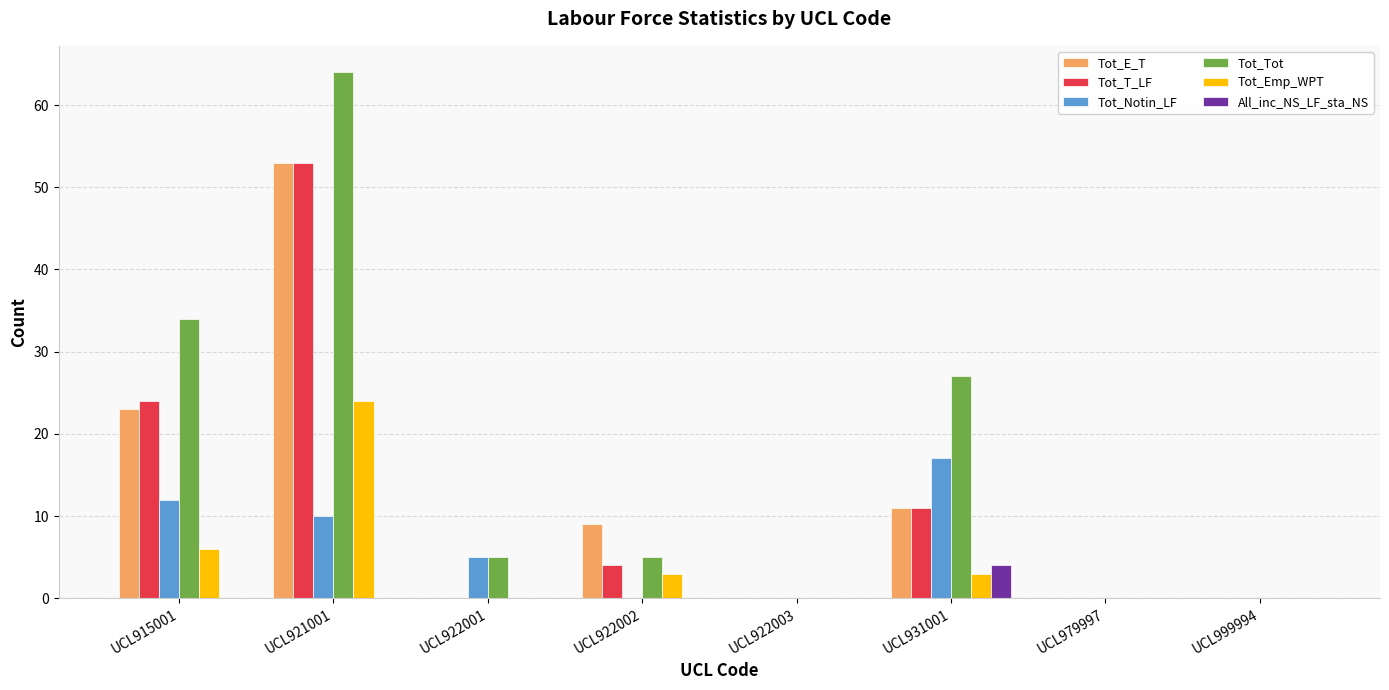

Which category has the highest value across all series?

UCL921001